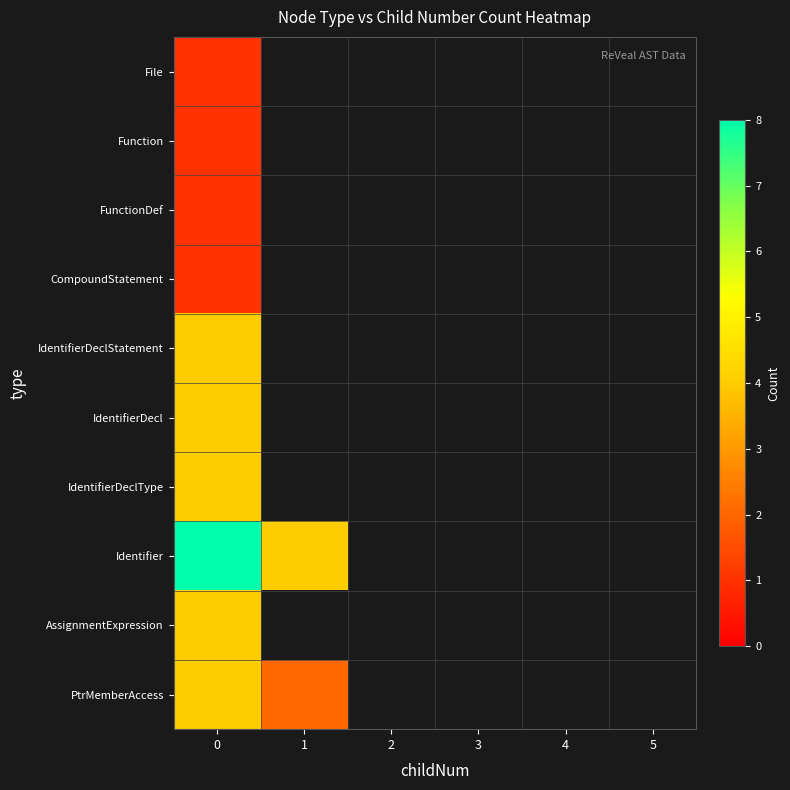

What is the total value across all series at 0?

32.0